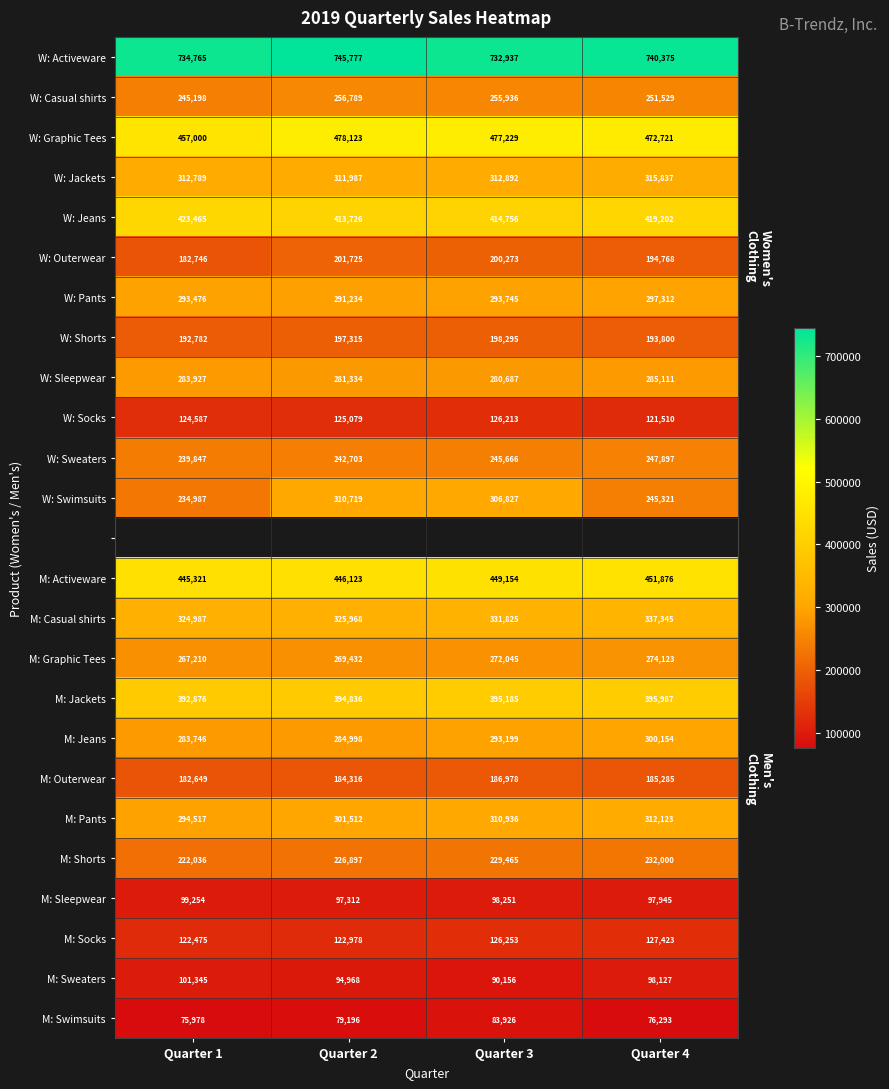

What is the sum of the M: Shorts values at Quarter 4 and Quarter 1?

454036